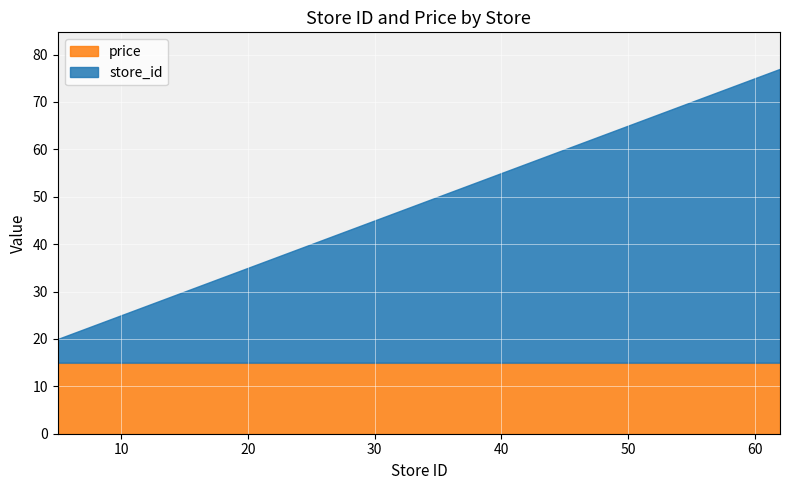

At which category is the sum across all series the highest?

62